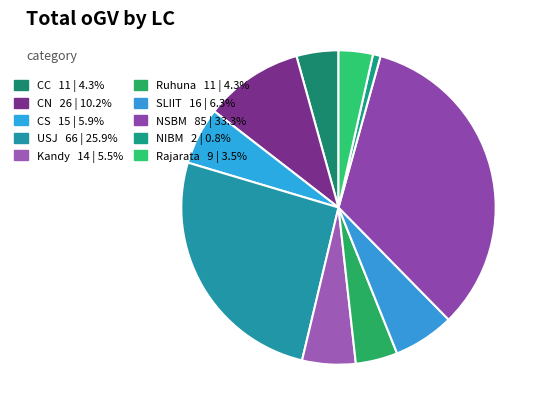

How many segments does this pie chart have?

10